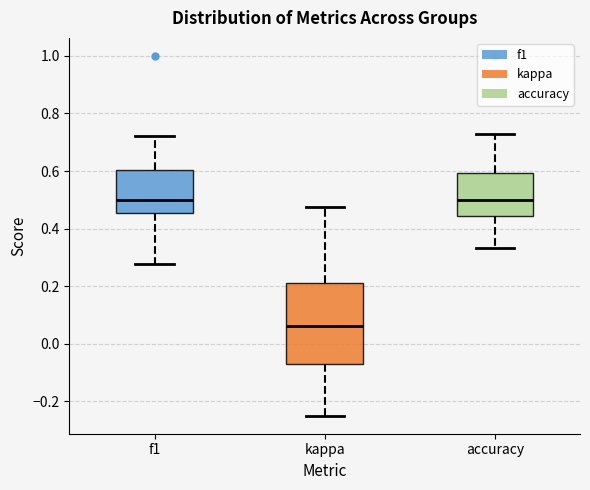

Reading left to right, read every box against the y-axis: the position of its median line, the range the box covers, and the ends of its whiskers. The values are not printed on the chart, so give them approximately, as read against the axis.

f1: median 0.50, box 0.46 to 0.60, whiskers 0.28 to 0.72
kappa: median 0.06, box -0.08 to 0.22, whiskers -0.24 to 0.48
accuracy: median 0.50, box 0.44 to 0.60, whiskers 0.34 to 0.72